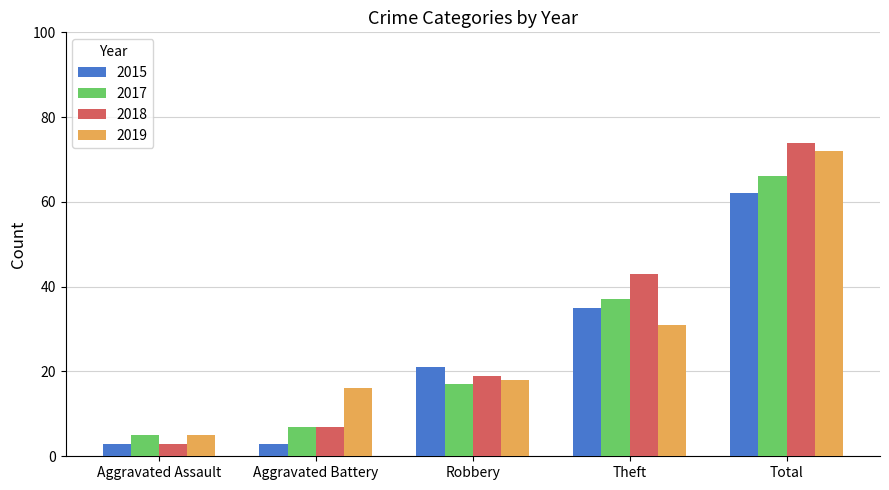

What are all the series names shown in the legend?

2015, 2017, 2018, 2019